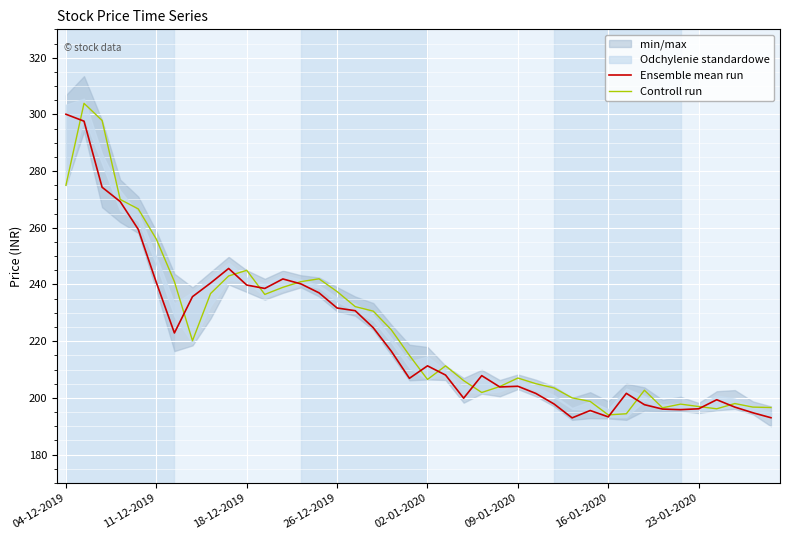

Does the chart display data point markers on the line(s)?

No